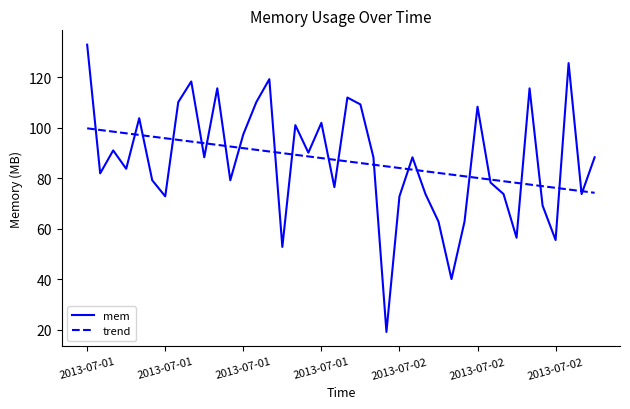

Which series has the largest range (max minus min)?

mem